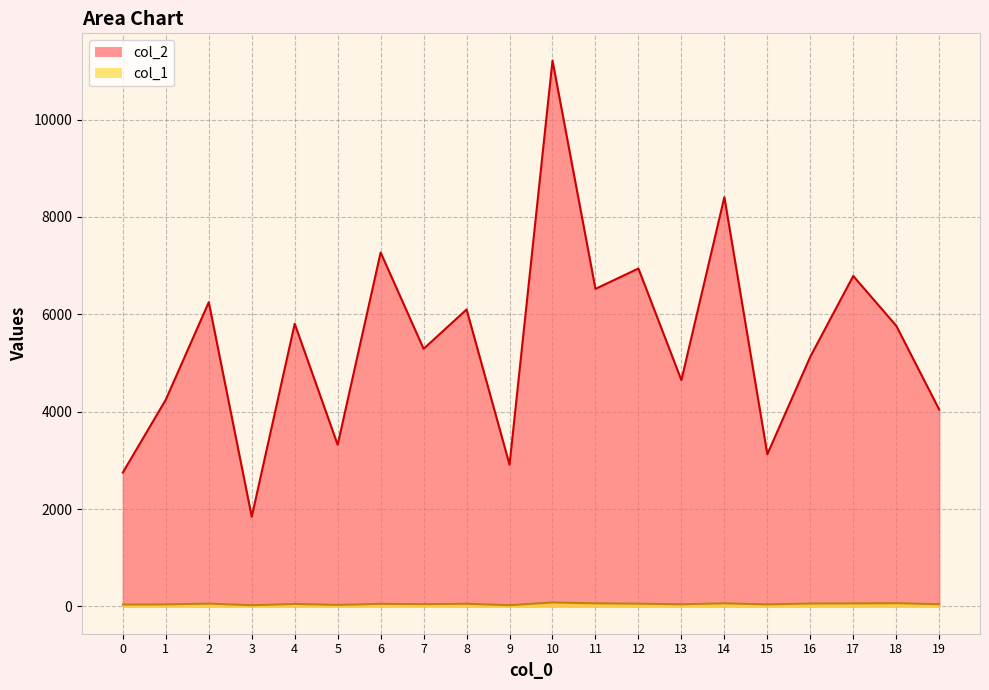

What is the highest value of the col_1 series?

82